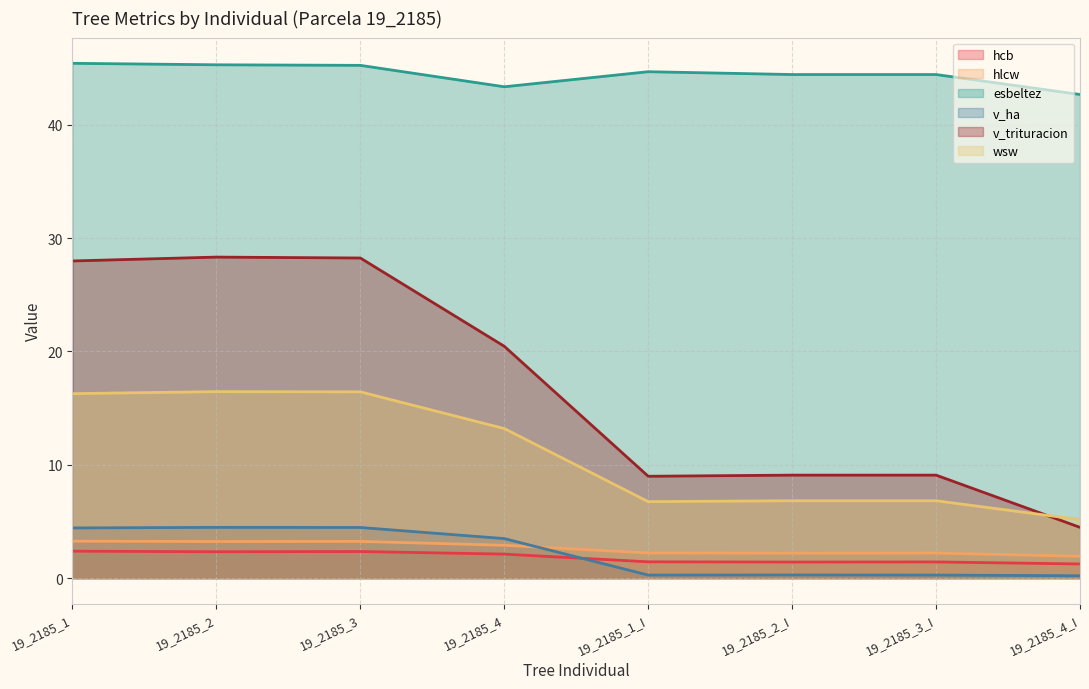

Which series has the widest spread of values?

v_trituracion